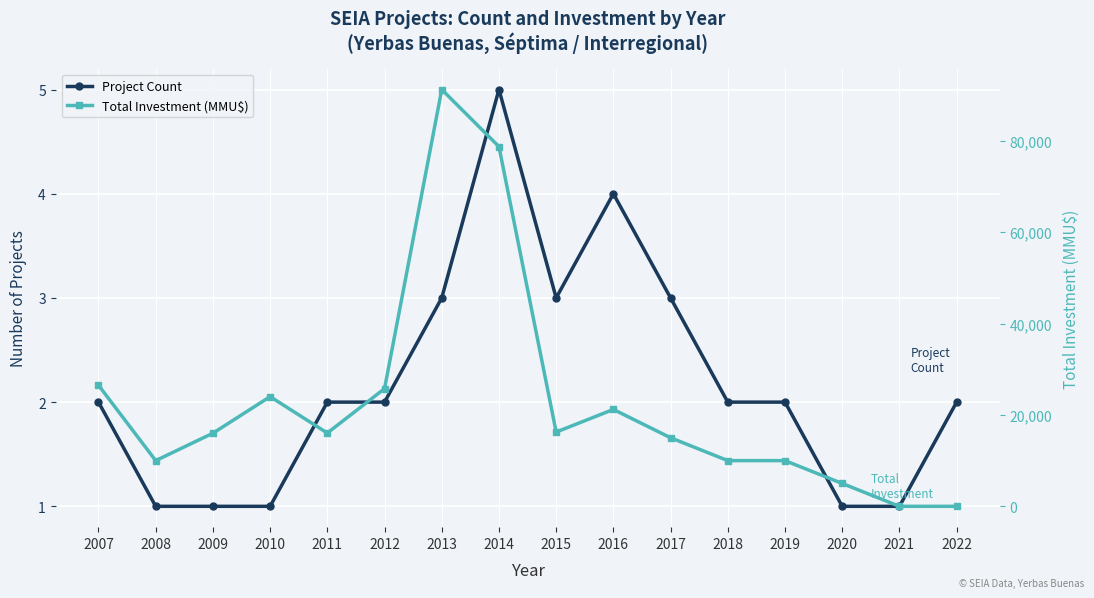

Where is the first local maximum for Total Investment (MMU$)?

2010